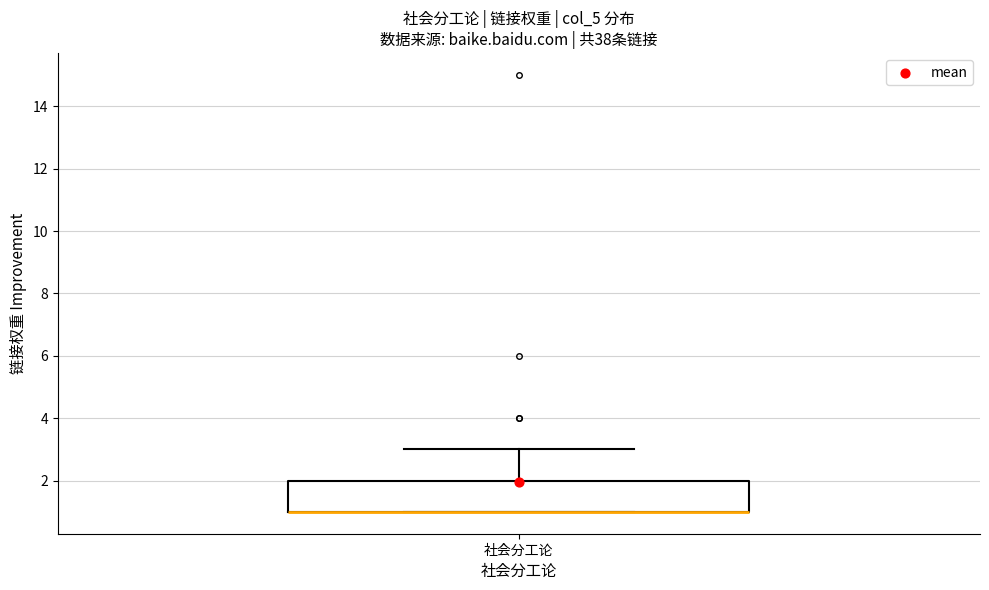

Transcribe this box plot: give where the median line is, the range the box spans, and where the two whiskers end, as read against the y-axis. The values are not printed on the chart, so give them approximately, as read against the axis.

median 1 (drawn on the box's lower edge), box 1 to 2, whiskers 1 to 3